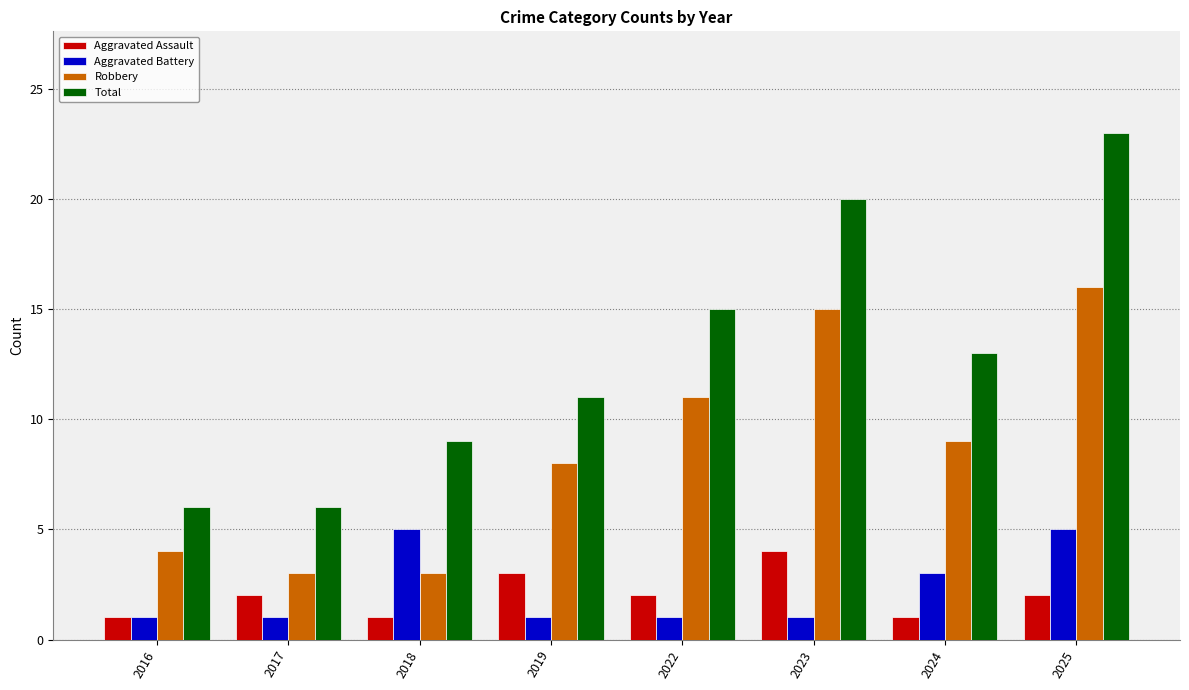

Which series has the largest range (max minus min)?

Total